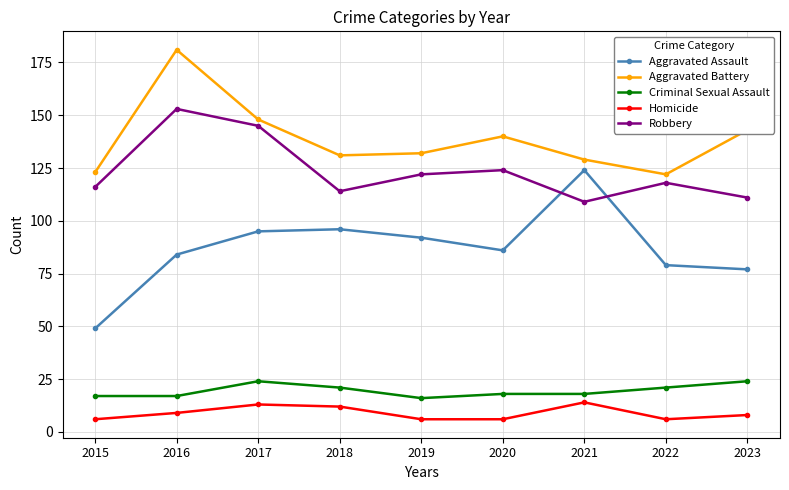

At which label does Homicide first exceed 8?

2016